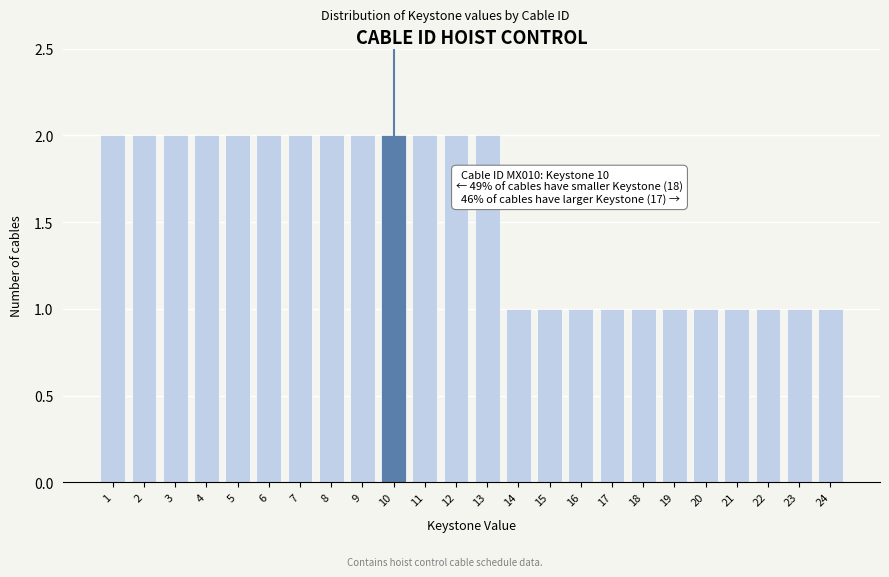

Reading left to right, transcribe all the data shown in this chart.

1=2	2=2	3=2	4=2	5=2	6=2	7=2	8=2	9=2	10=2	11=2	12=2	13=2	14=1	15=1	16=1	17=1	18=1	19=1	20=1	21=1	22=1	23=1	24=1